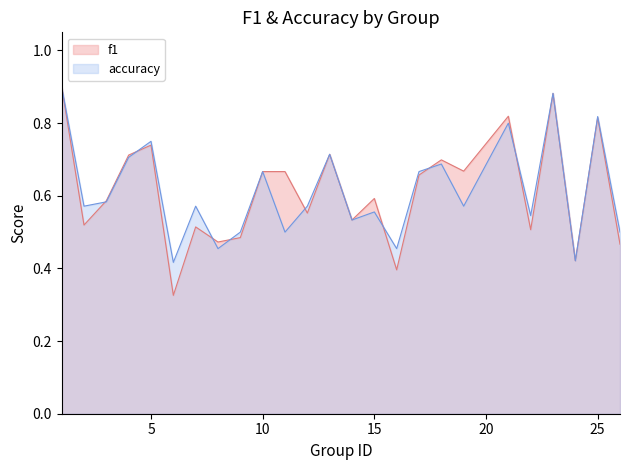

Where is f1 nearest to the value 0?

6